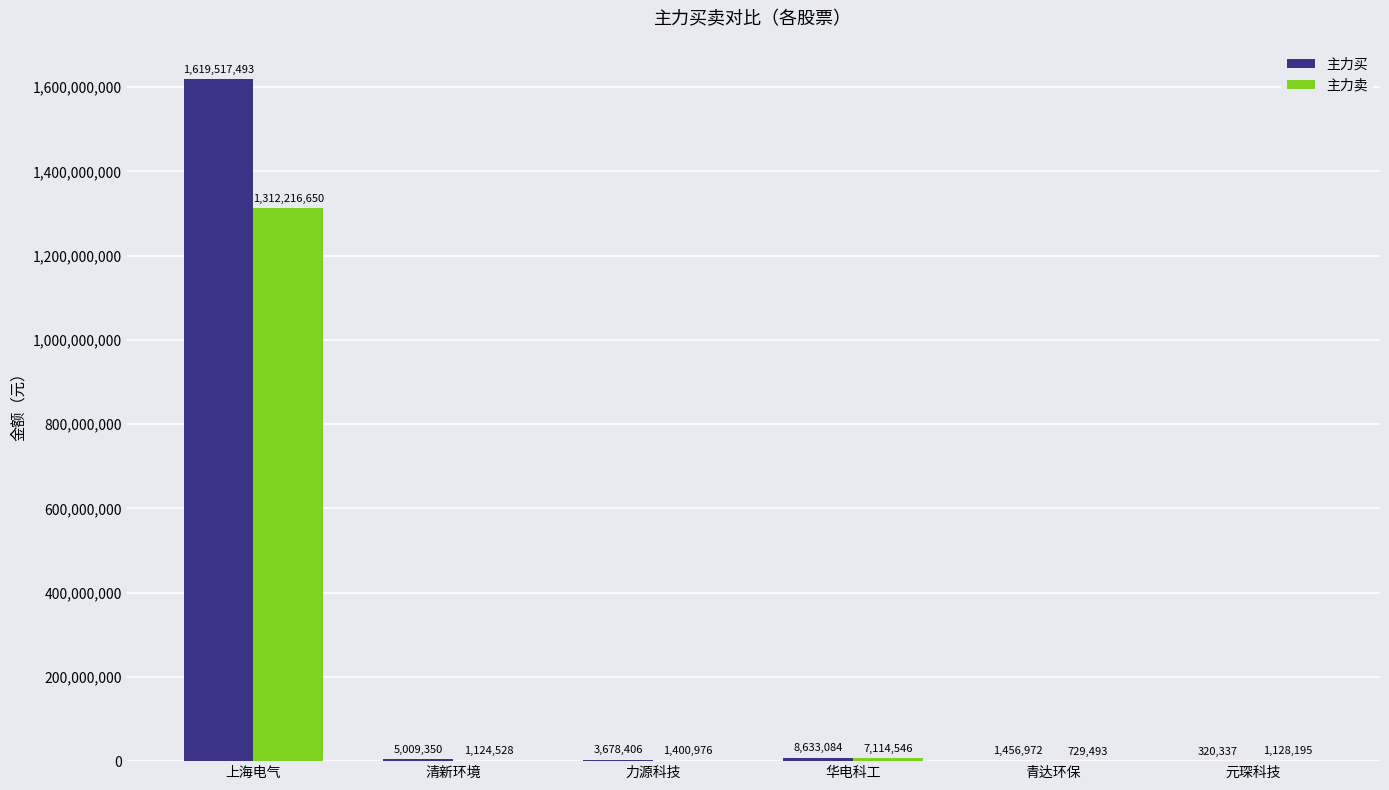

How many distinct data groups are displayed?

2